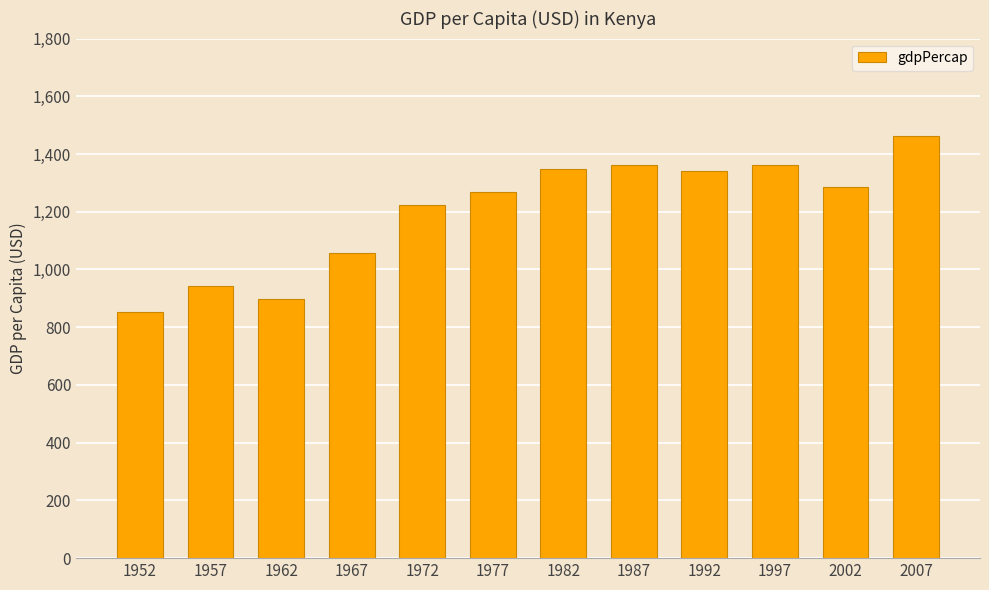

Is it true that the value at 1952 is 1490.1?

False